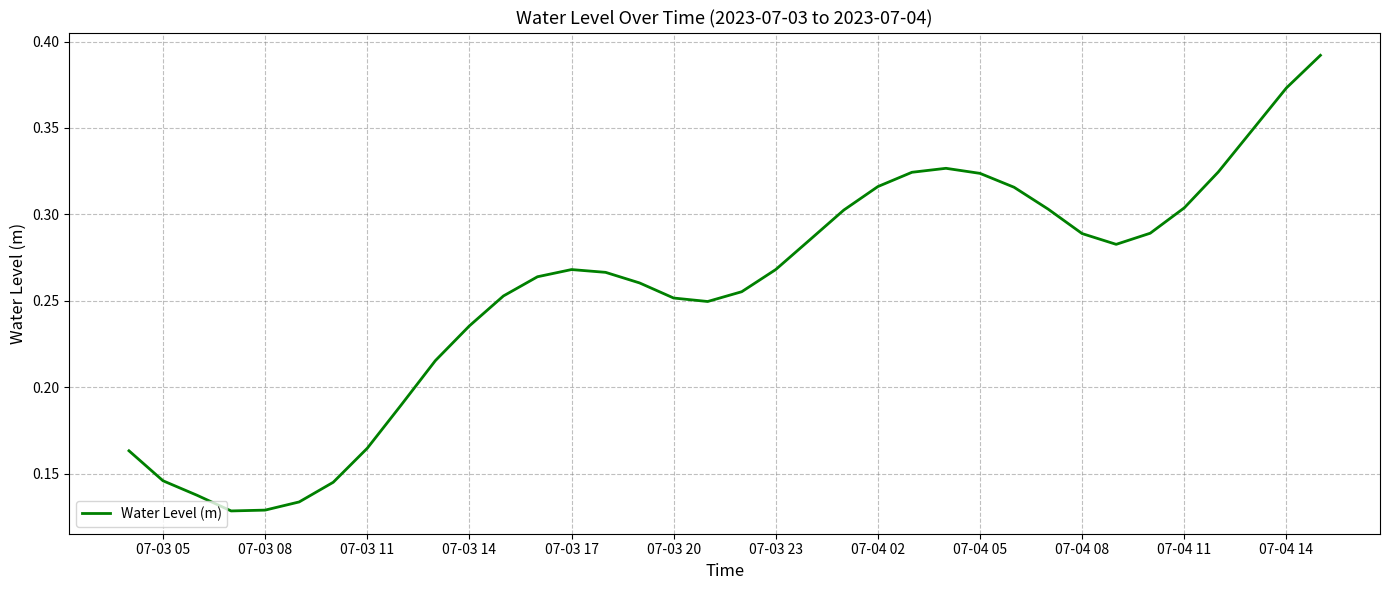

Count the number of categories in the chart.

36